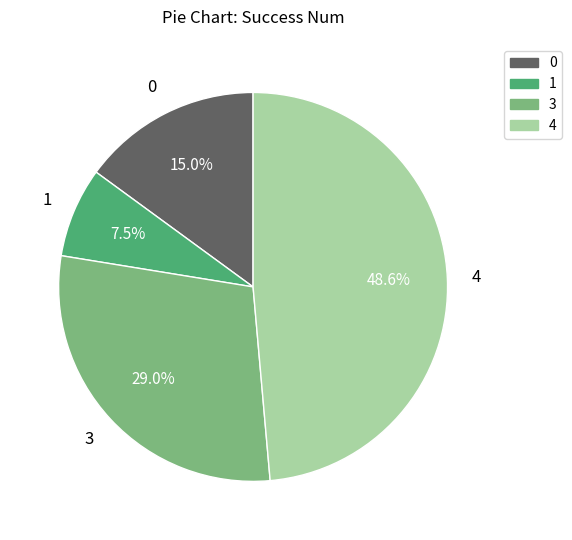

To the nearest percent, what portion does 0 represent?

15%